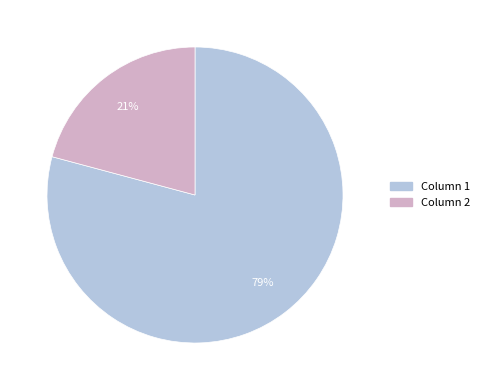

Is the sum of Column 1 and Column 2 greater than half?

Yes